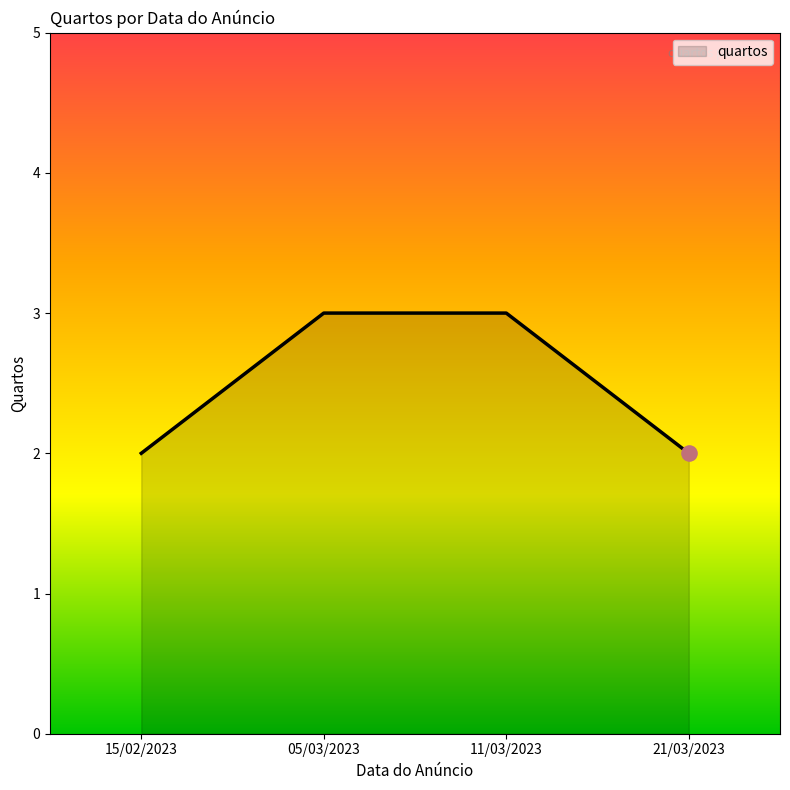

What is the ratio of the value at 11/03/2023 to the value at 15/02/2023?

1.5